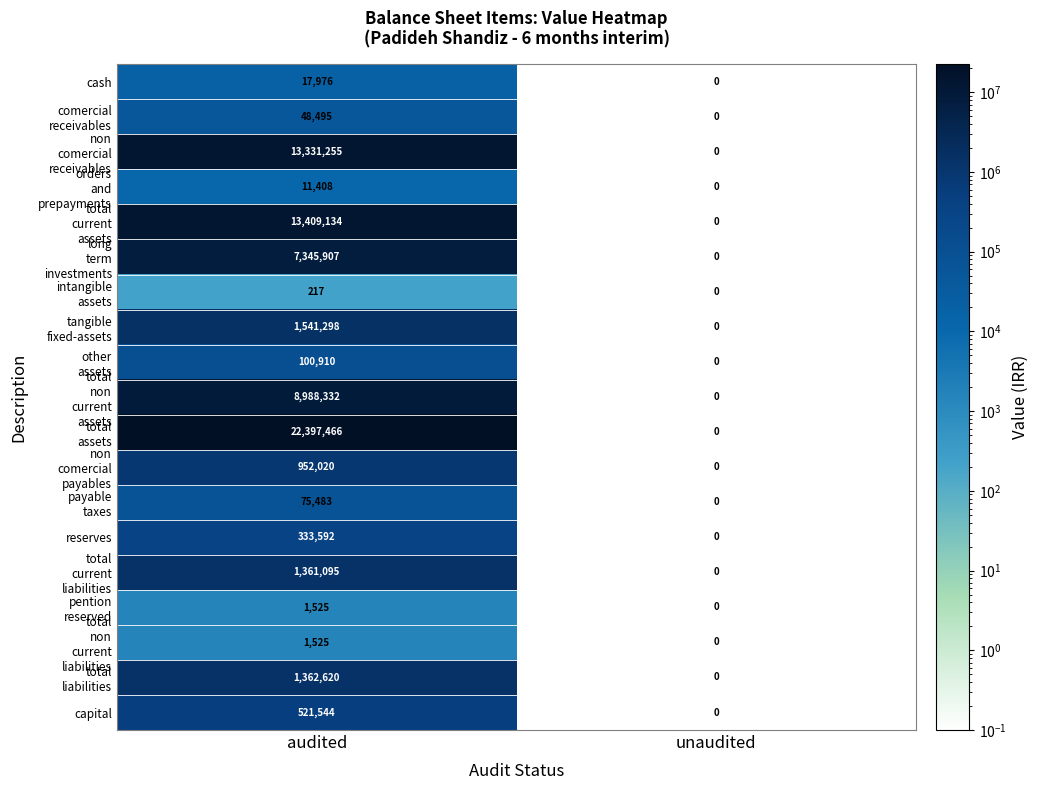

Which category has the lowest value across all series?

unaudited